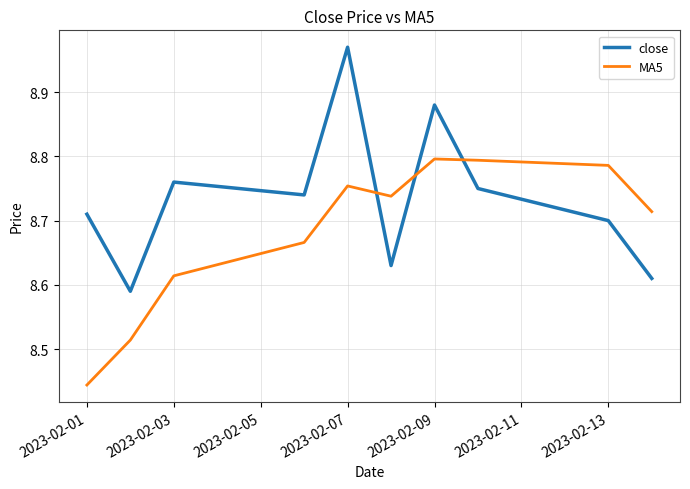

What is the difference between the second highest and minimum values in the close series?

0.3